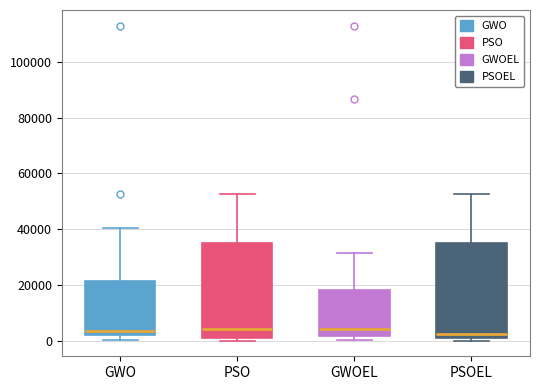

Reading left to right, read every box against the y-axis: the position of its median line, the range the box covers, and the ends of its whiskers. The values are not printed on the chart, so give them approximately, as read against the axis.

GWO: median 4000, box 2000 to 22000, whiskers 0 to 40000
PSO: median 4000, box 0 to 36000, whiskers 0 (just below the box's lower edge) to 52000
GWOEL: median 4000, box 2000 to 18000, whiskers 0 to 32000
PSOEL: median 2000, box 0 to 36000, whiskers 0 (just below the box's lower edge) to 52000